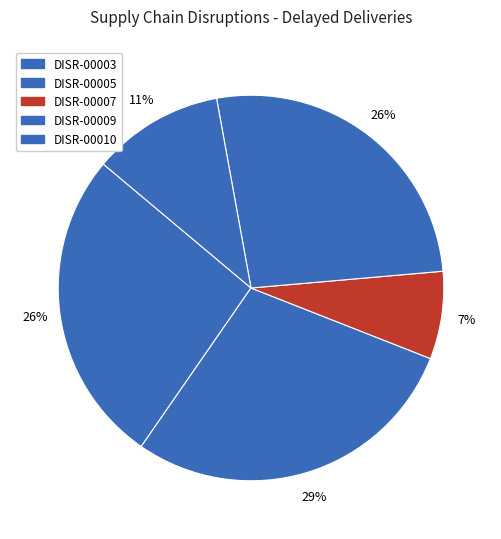

Is DISR-00007 the majority of the pie?

No